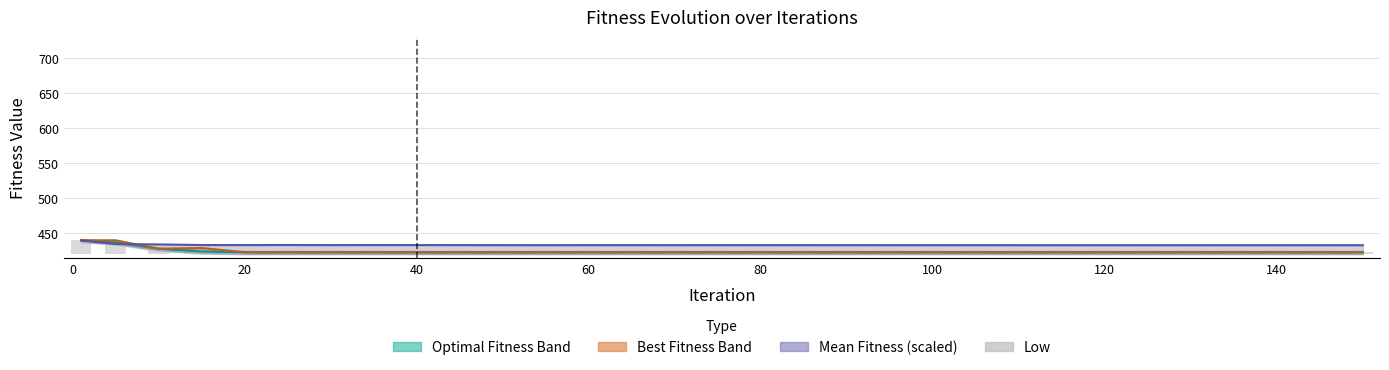

How many distinct data groups are displayed?

4